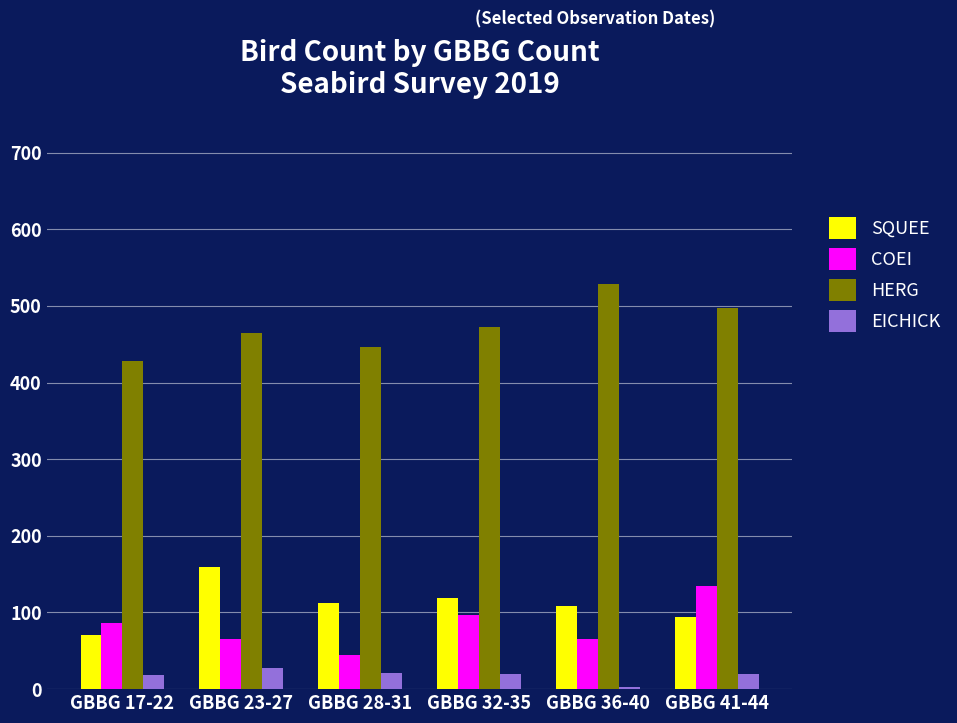

What position from the right is GBBG 41-44?

1